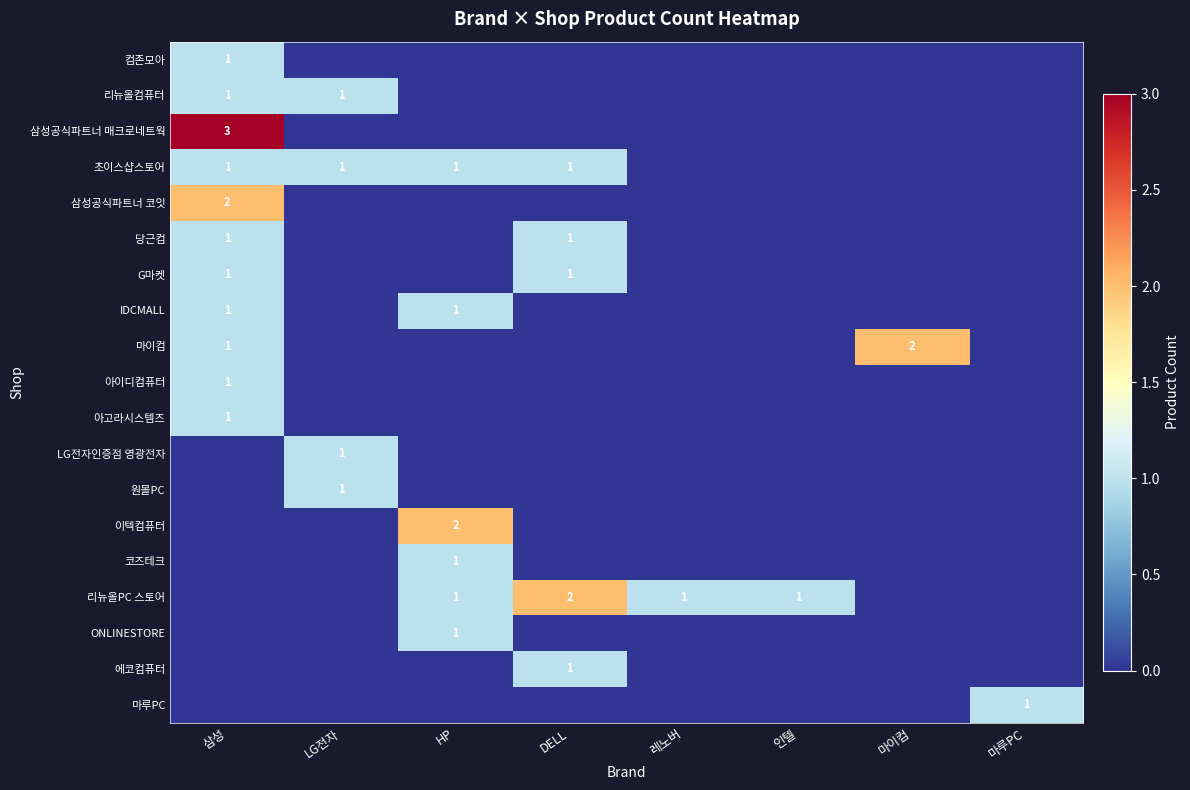

Is it true that 리뉴올PC 스토어 equals 0 at 레노버?

False